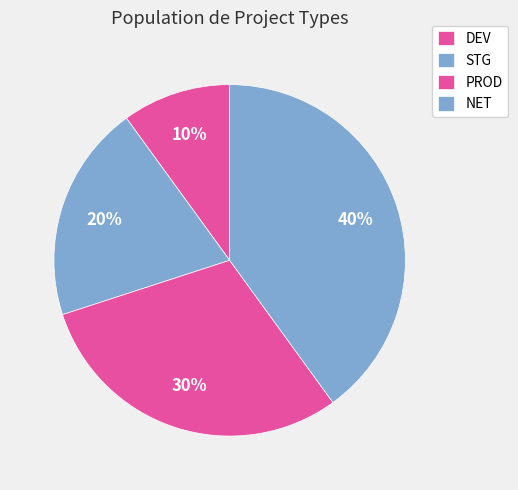

How many slices are in this pie chart?

4